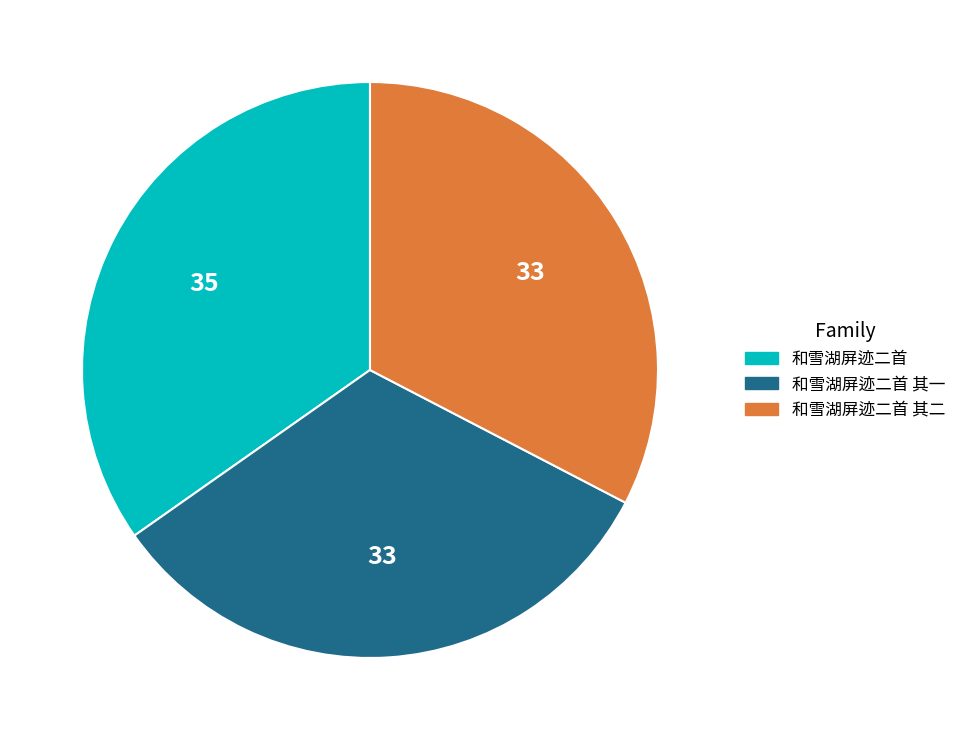

Is there any slice that represents more than half of the pie?

No